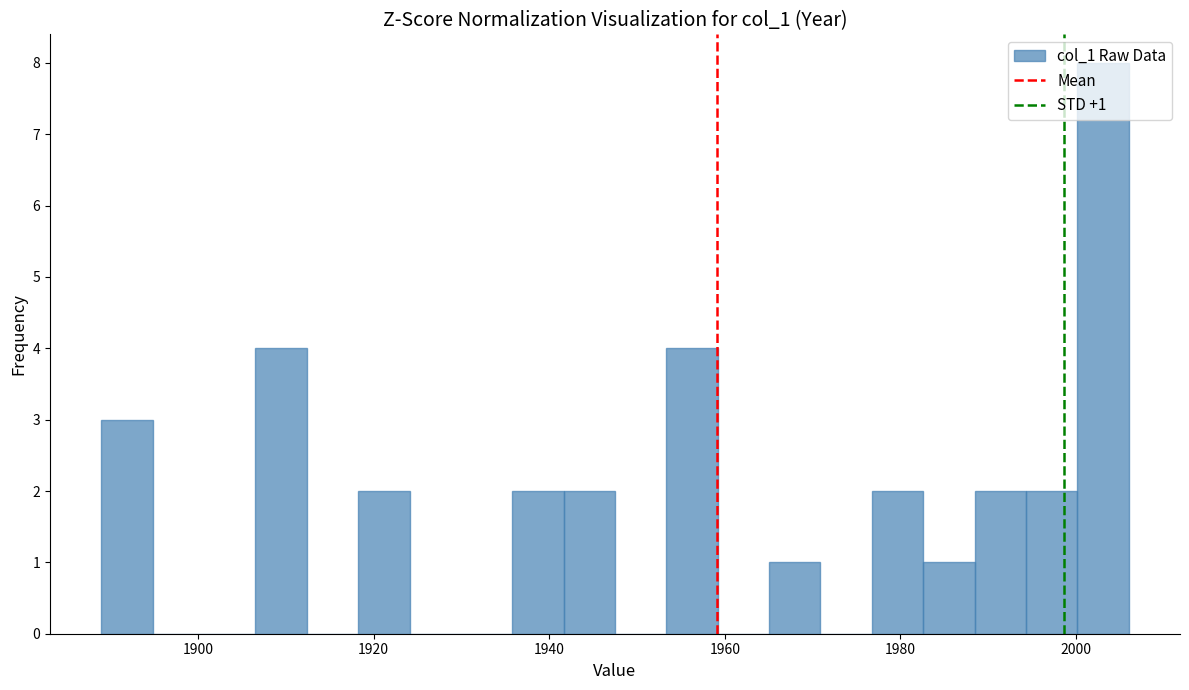

Read against the x-axis, roughly where is the centre of the tallest bar?

2004